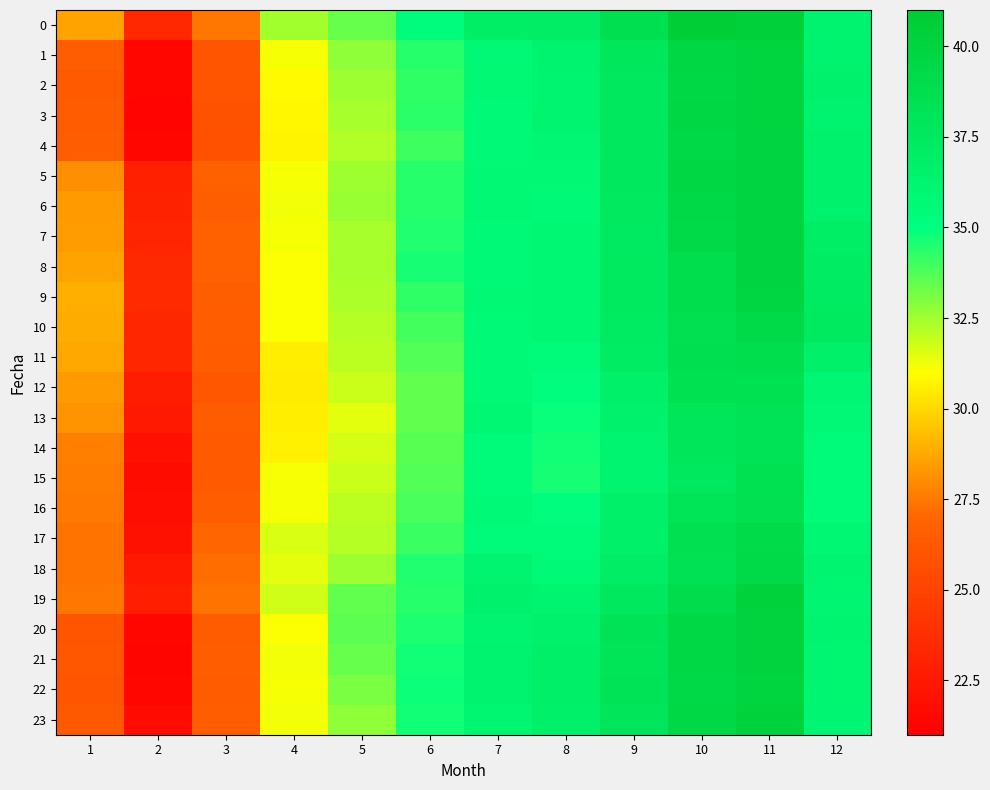

At how many categories does at least one series exceed 28?

10